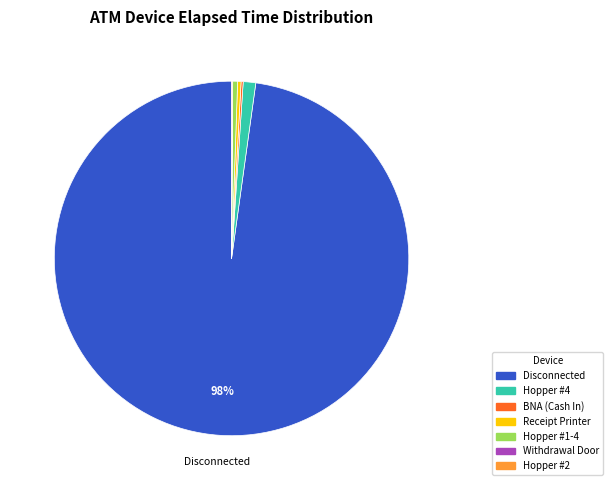

To the nearest percent, what is the average slice percentage?

14%